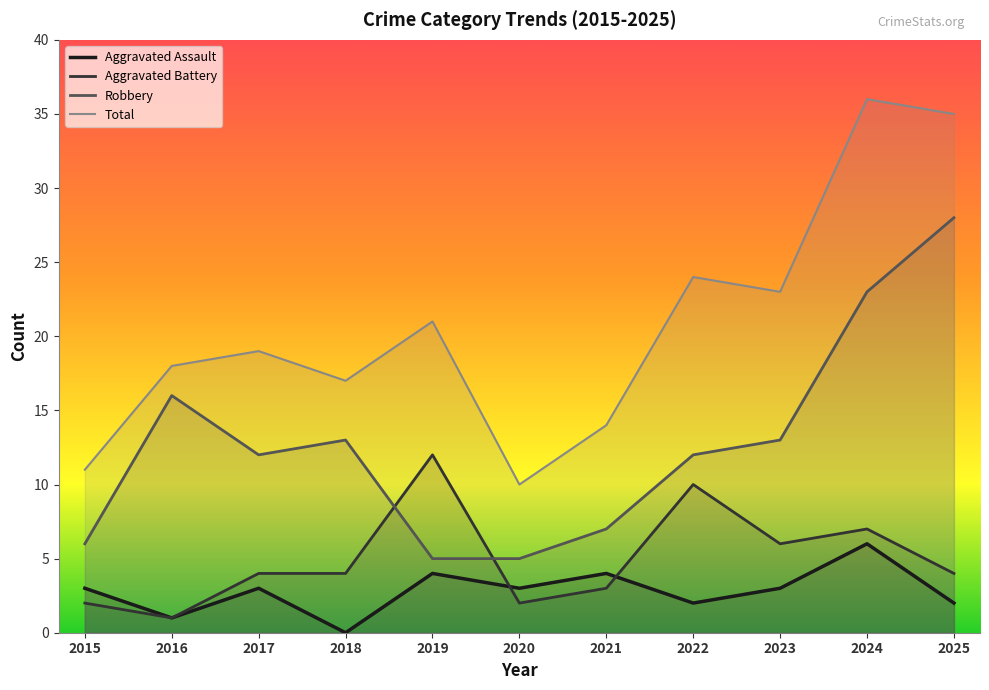

At how many categories does at least one series exceed 2?

11